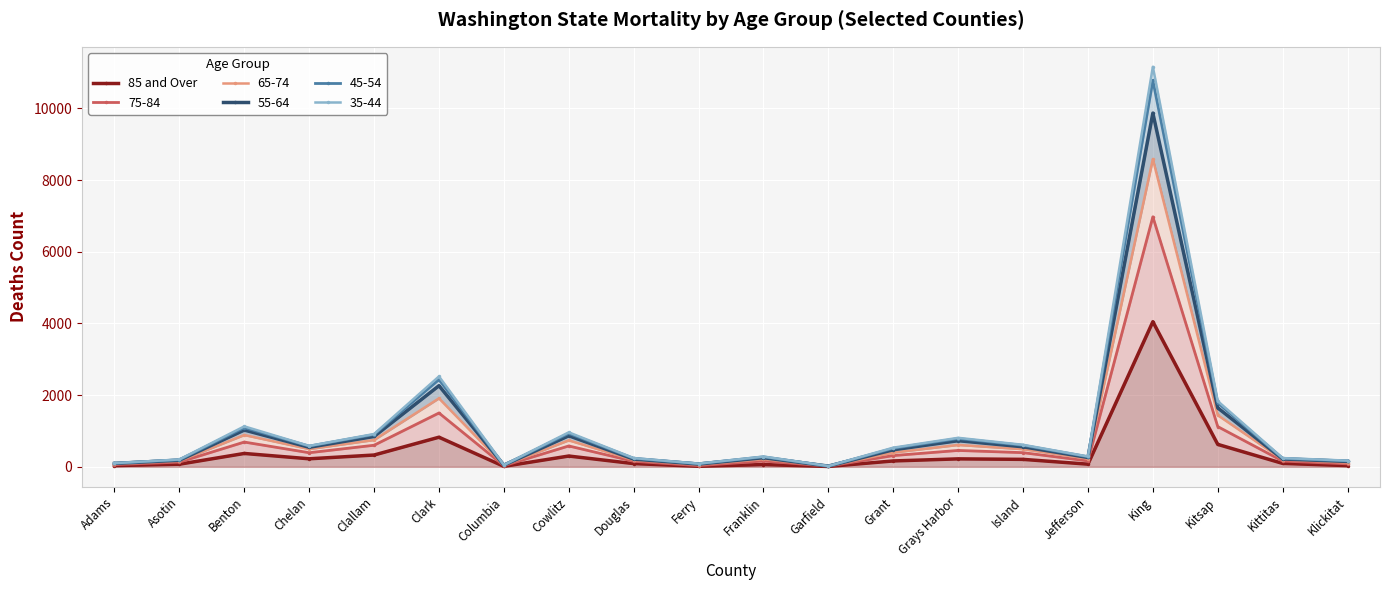

Is it true that the value at Adams is 16?

False